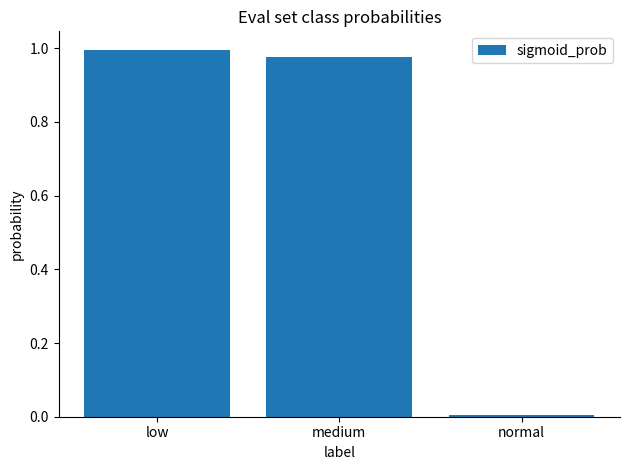

What is the sum of all values?

2.0